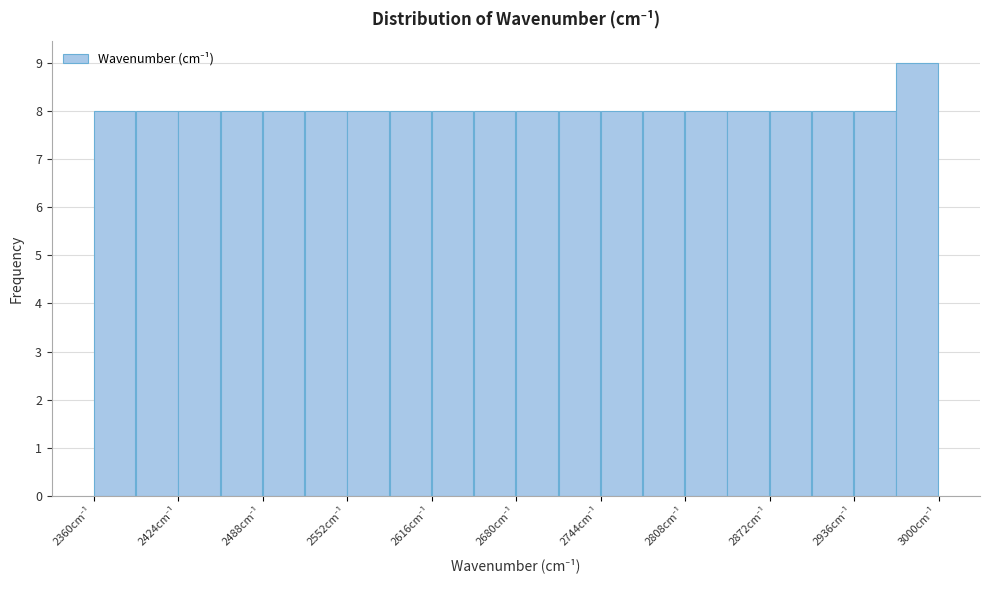

Around what value on the x-axis is the tallest bar? Give the approximate position of its centre, as read against the axis.

2980